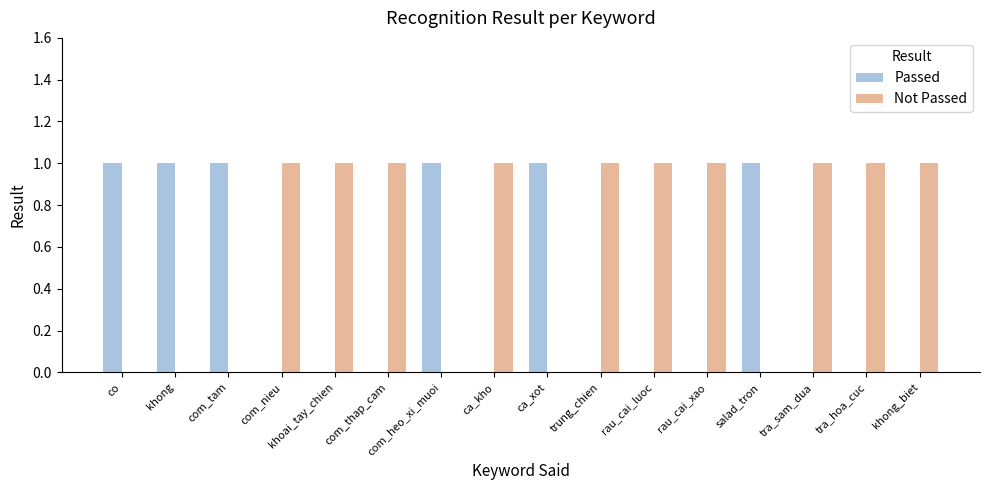

Reading left to right, transcribe all the data shown in this chart.

Passed: 1	1	1	0	0	0	1	0	1	0	0	0	1	0	0	0
Not Passed: 0	0	0	1	1	1	0	1	0	1	1	1	0	1	1	1